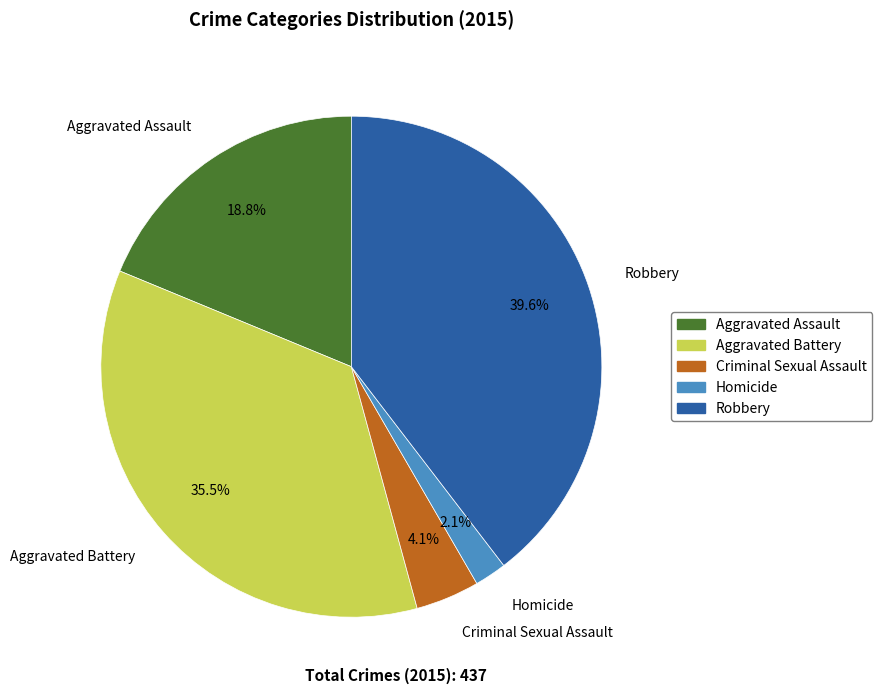

What portion of the pie excludes Aggravated Battery?

64.5%